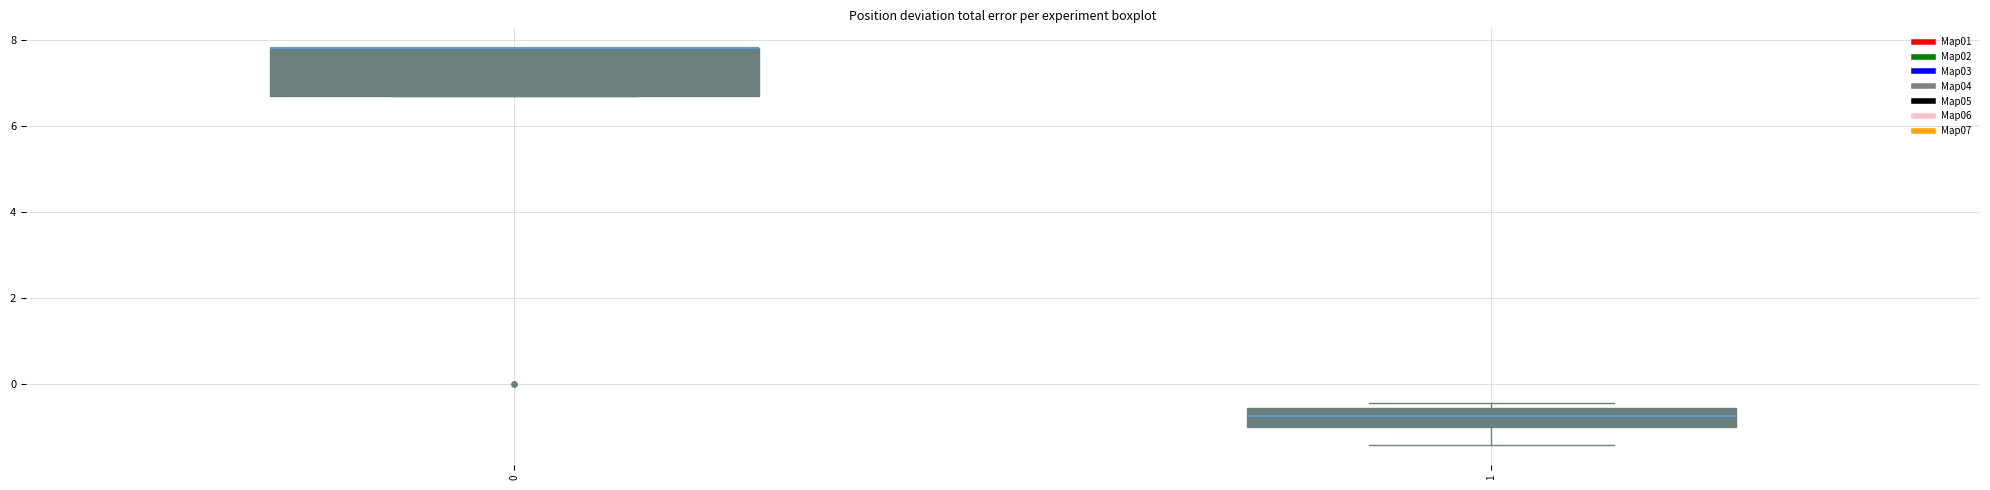

Which box is the tallest, from its lower edge to its upper edge?

0